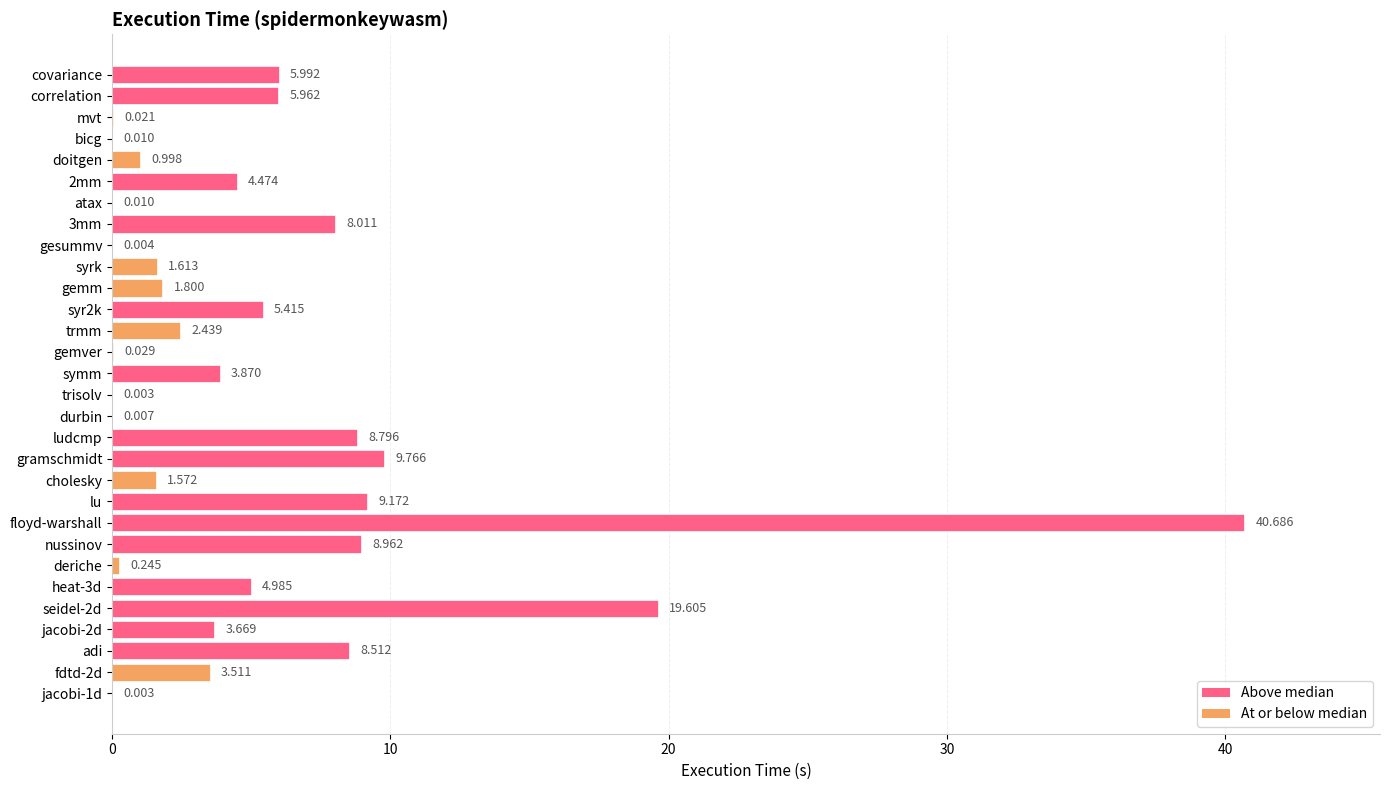

Which has a higher value, 3mm or gramschmidt?

gramschmidt